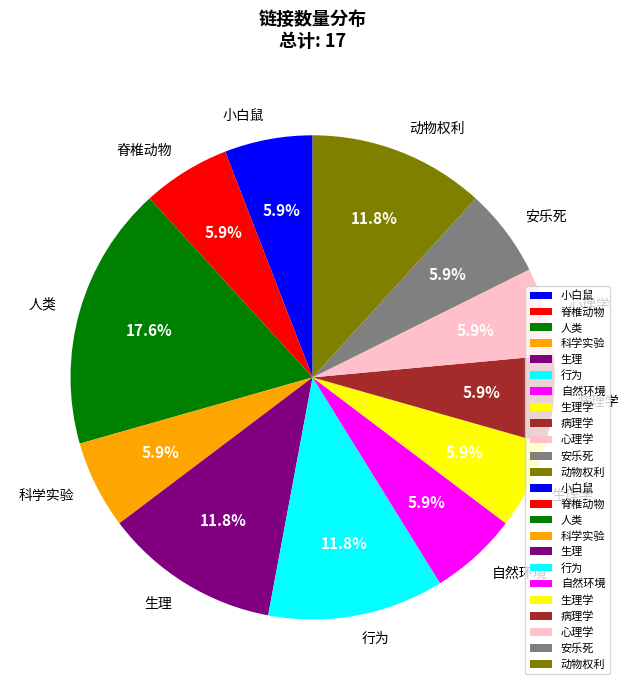

What is the ratio of the value at 人类 to the value at 病理学?

3.0